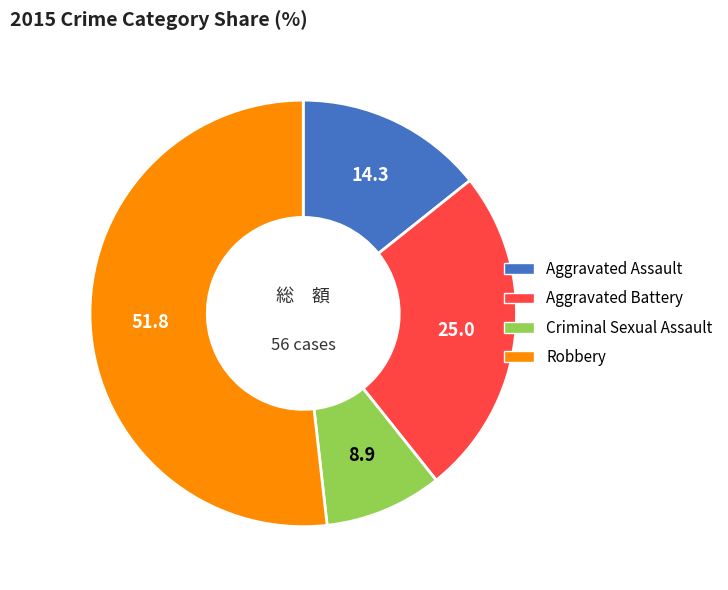

What is the largest slice in the pie chart?

Robbery